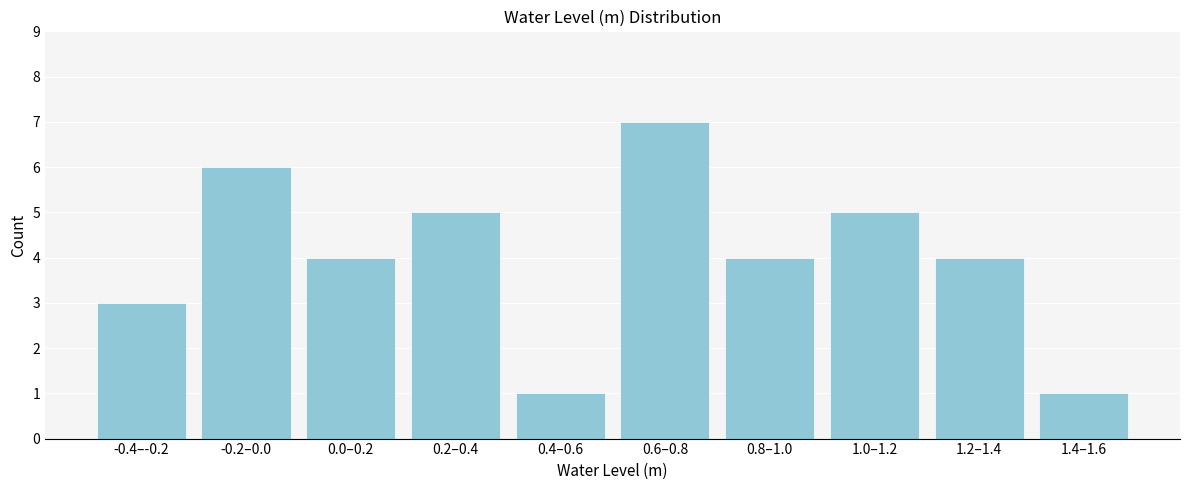

Reading left to right, list all the values displayed in this chart.

3	6	4	5	1	7	4	5	4	1